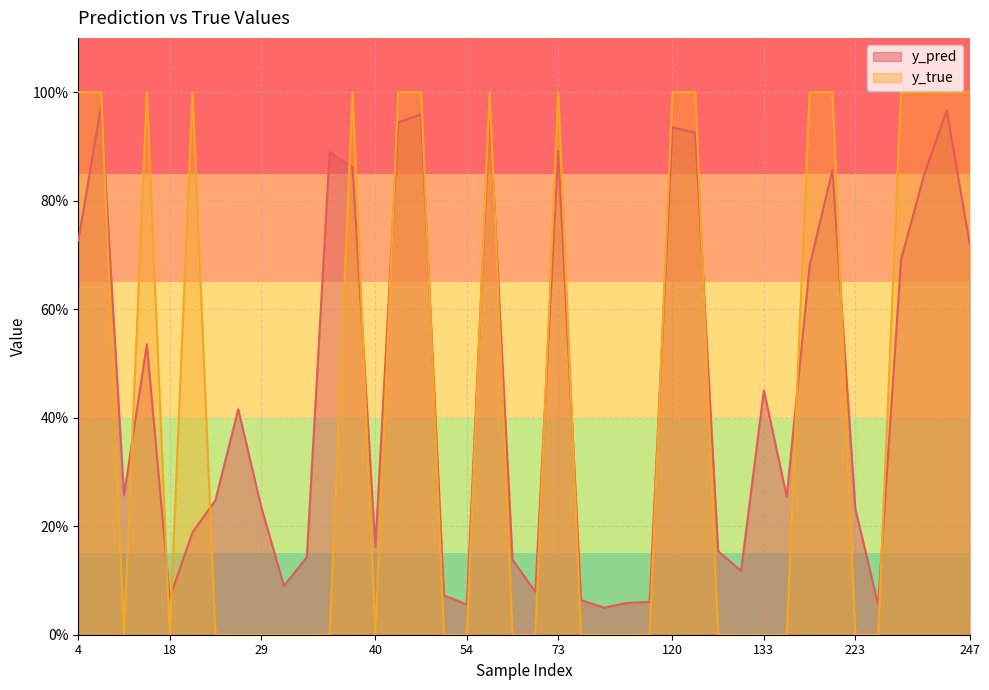

Reading left to right, list all the values displayed in this chart.

y_pred: 4=0.7	14=1.0	15=0.3	22=0.2	27=0.2	34=0.9	40=0.2	51=0.1	73=0.9	82=0.1	98=0.1	113=0.1	120=0.9	122=0.9	129=0.2	130=0.1	133=0.5	147=0.3	186=0.7	204=0.9	223=0.2	227=0.1	231=0.7	242=0.8	245=1.0	247=0.7	17=0.5	18=0.1	28=0.4	29=0.2	32=0.1	33=0.1	36=0.9	46=0.9	48=1.0	54=0.1	59=1.0	62=0.1	65=0.1	86=0.0
y_true: 4=1.0	14=1.0	15=0.0	22=1.0	27=0.0	34=0.0	40=0.0	51=0.0	73=1.0	82=0.0	98=0.0	113=0.0	120=1.0	122=1.0	129=0.0	130=0.0	133=0.0	147=0.0	186=1.0	204=1.0	223=0.0	227=0.0	231=1.0	242=1.0	245=1.0	247=1.0	17=1.0	18=0.0	28=0.0	29=0.0	32=0.0	33=0.0	36=1.0	46=1.0	48=1.0	54=0.0	59=1.0	62=0.0	65=0.0	86=0.0